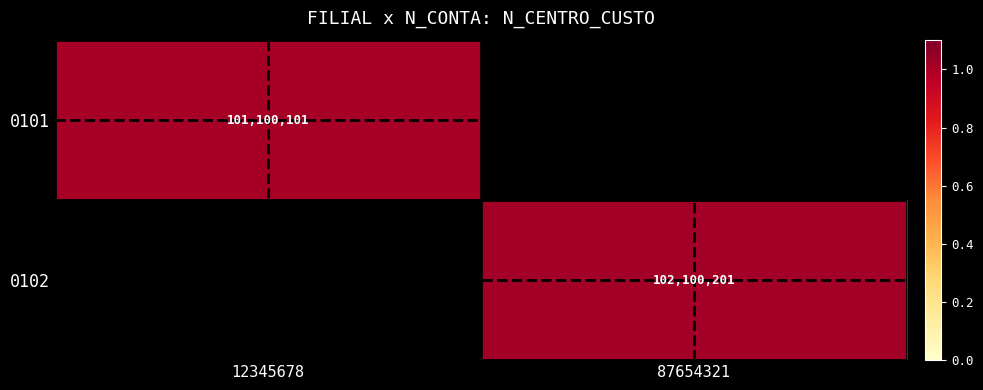

Rank the series by their average value, from highest to lowest.

0101, 0102